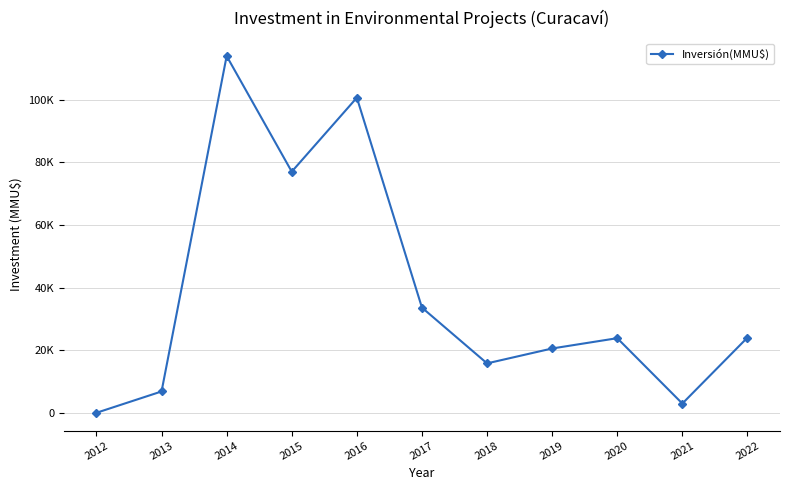

Which category has the lowest value across all series?

2012